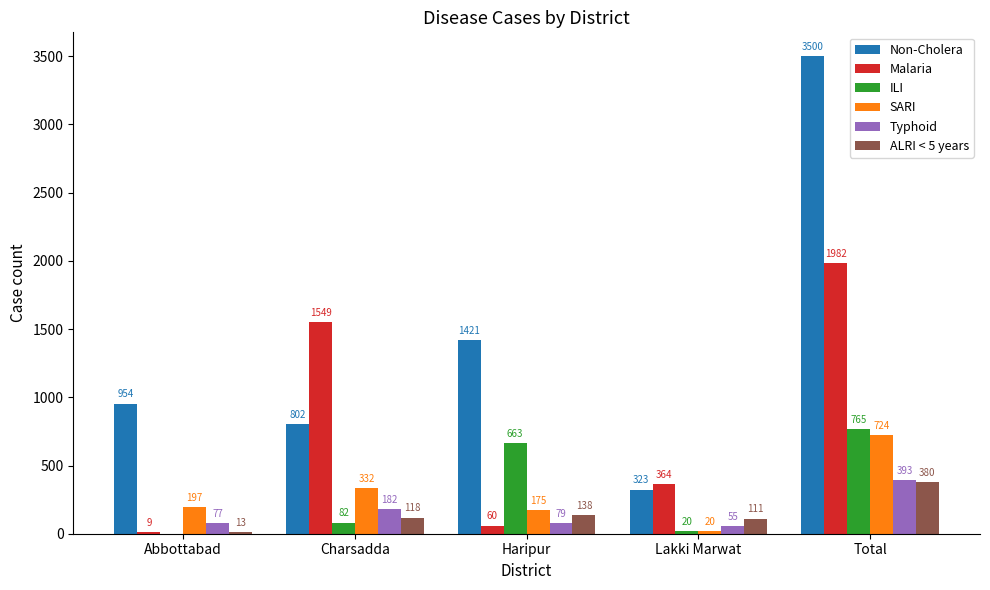

What is the highest value of the ILI series?

765